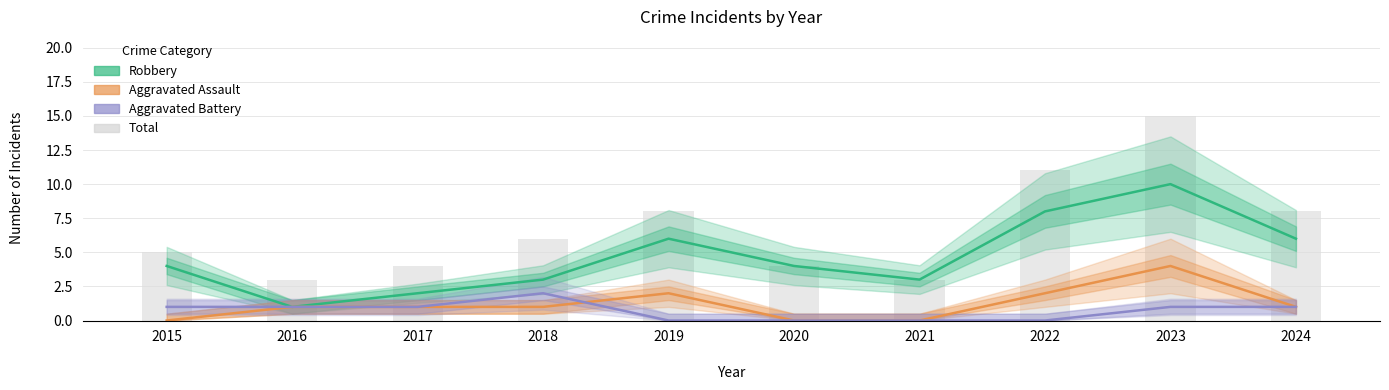

How many values in the Total series exceed 6?

4